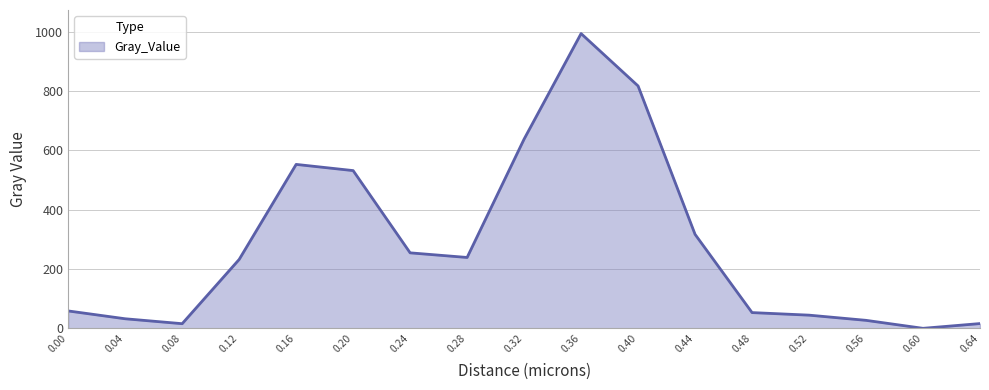

Is it true that the value at 0.20 is 839.3?

False